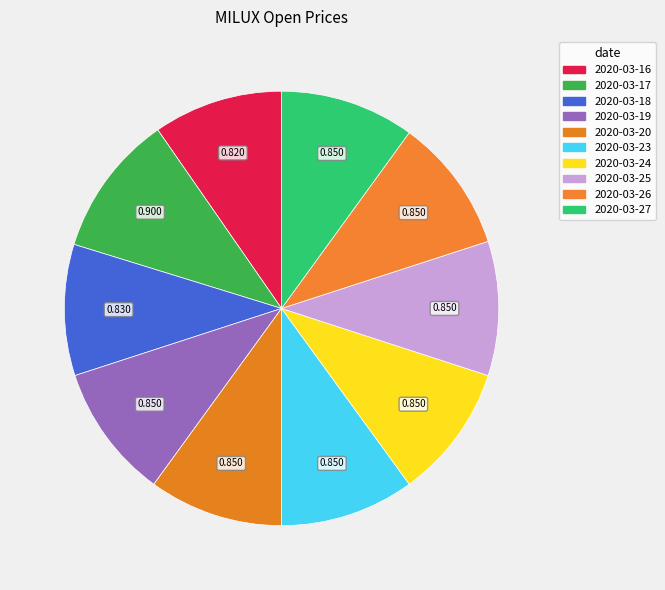

Rank the categories by value from highest to lowest.

2020-03-17, 2020-03-19, 2020-03-20, 2020-03-23, 2020-03-24, 2020-03-25, 2020-03-26, 2020-03-27, 2020-03-18, 2020-03-16